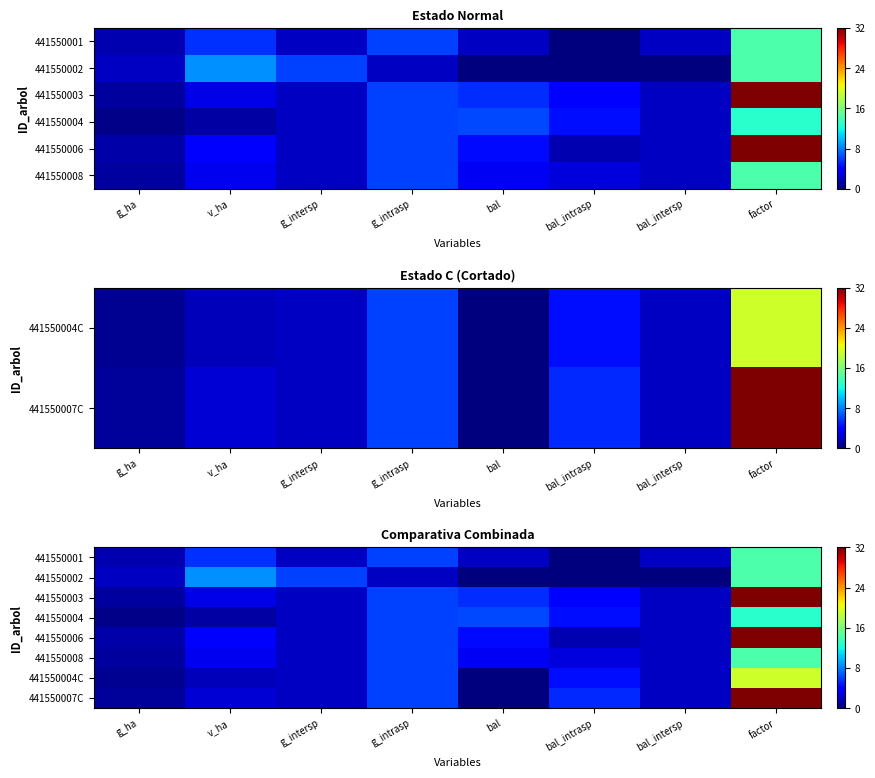

Which category has the lowest value in the 441550004 series?

g_ha